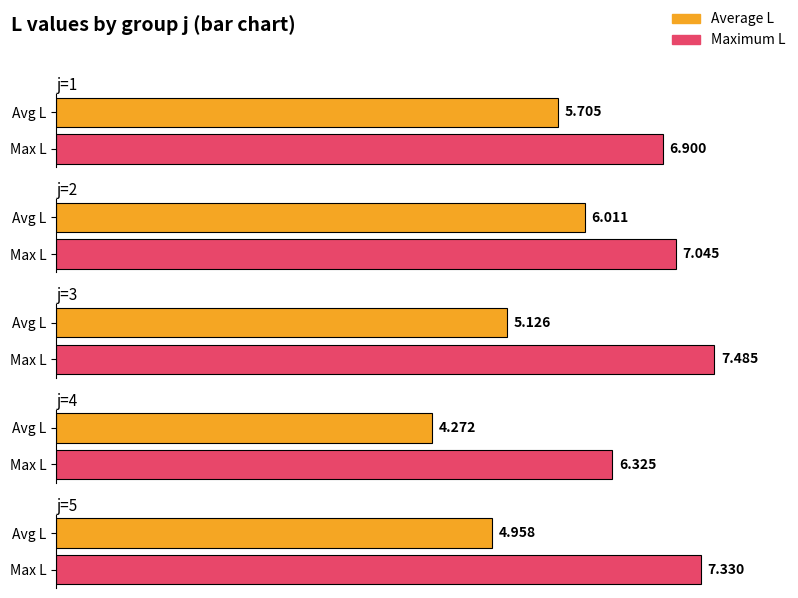

What is the difference between the highest and lowest values at j=2?

1.0